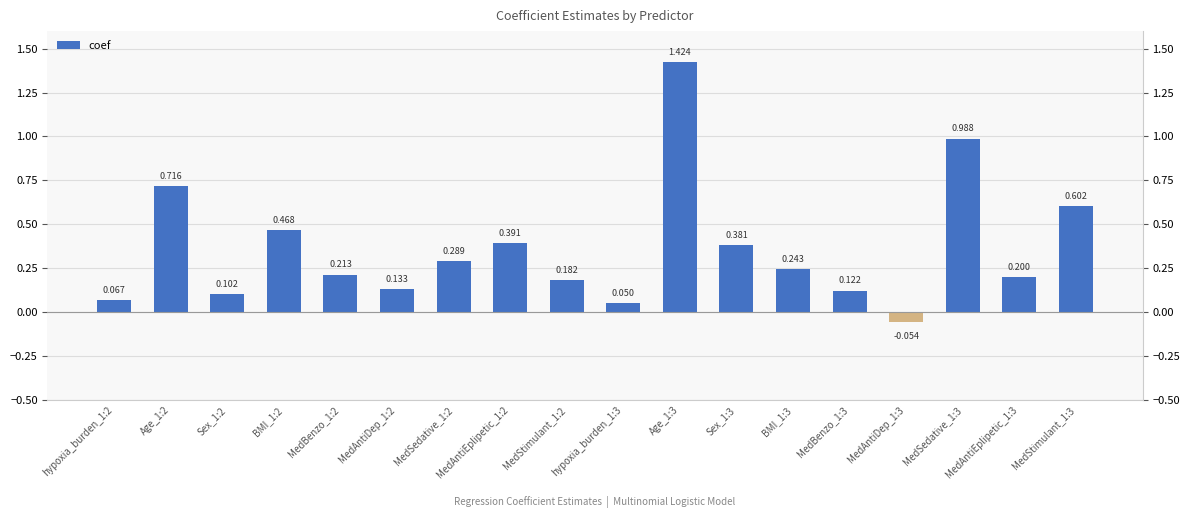

Reading left to right, what are all the values shown in this chart?

0.1	0.7	0.1	0.5	0.2	0.1	0.3	0.4	0.2	0.1	1.4	0.4	0.2	0.1	-0.1	1.0	0.2	0.6